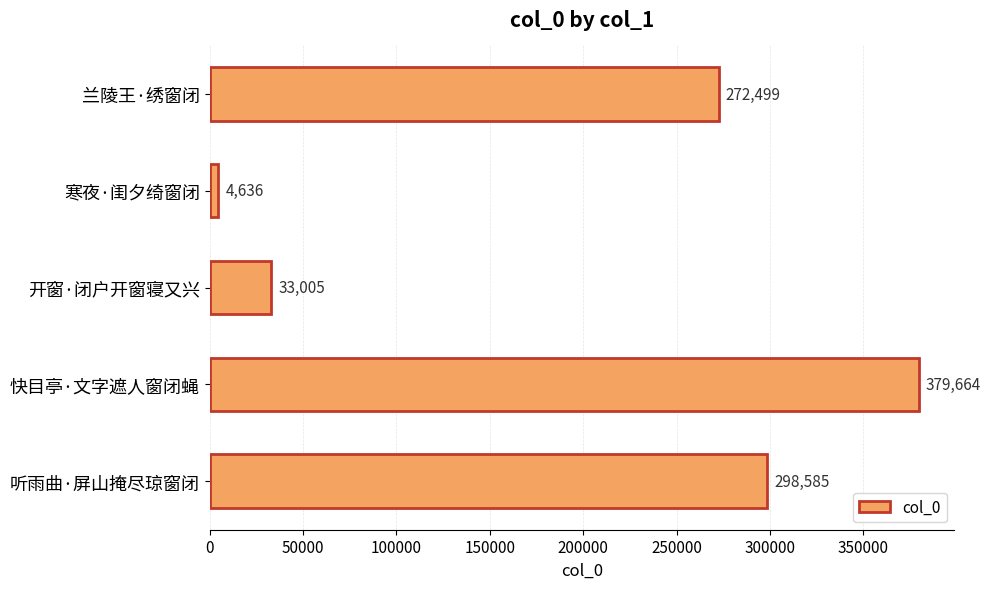

What is the approximate value at 开窗·闭户开窗寝又兴?

33005